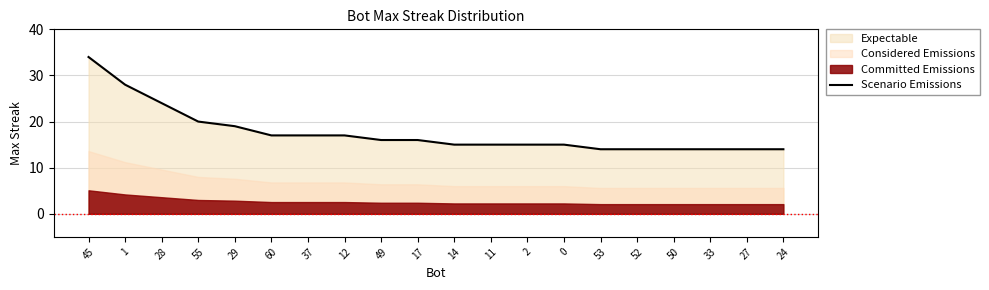

What is the change in value from 14 to 53?

-1